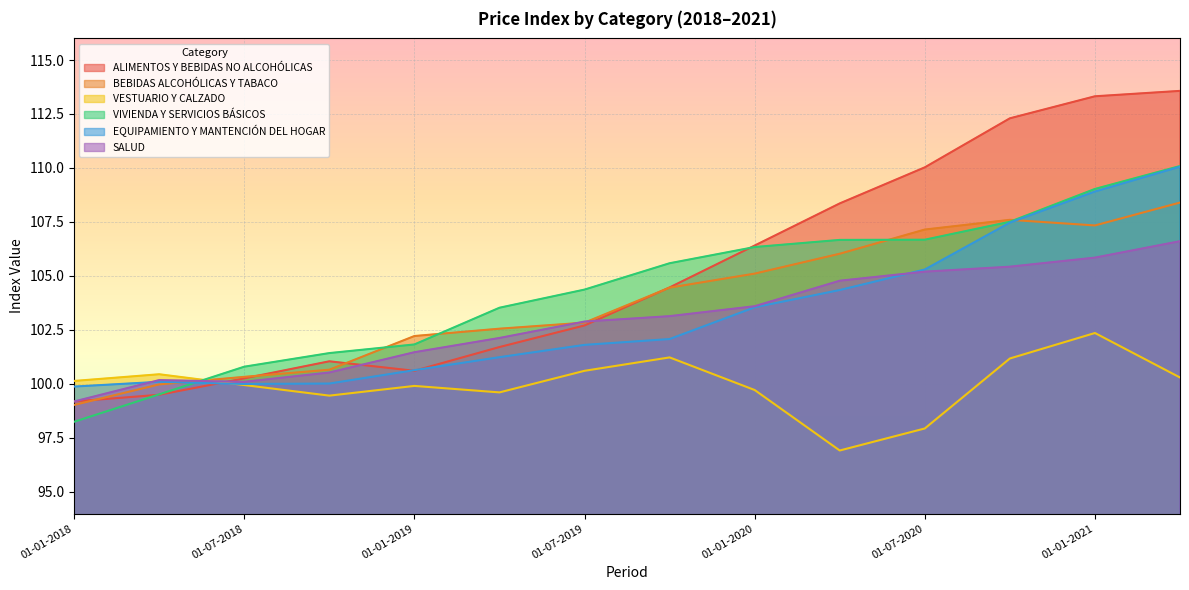

Is the value of EQUIPAMIENTO Y MANTENCIÓN DEL HOGAR at 01-04-2020 greater than the value of SALUD at 01-10-2018?

Yes